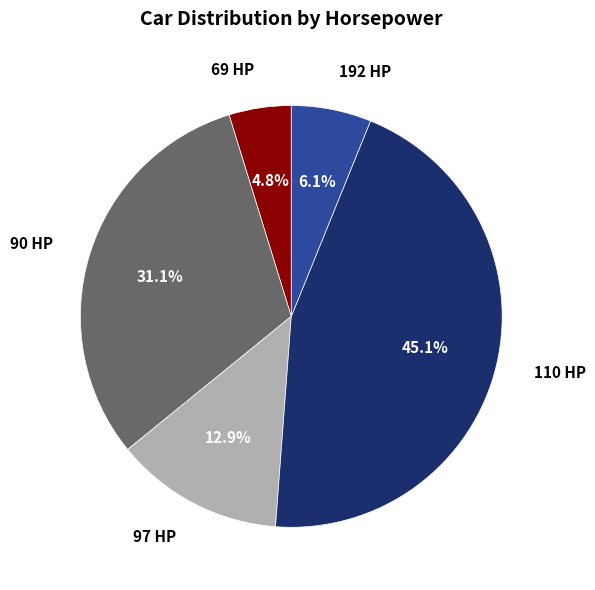

What is the largest slice in the pie chart?

110 HP